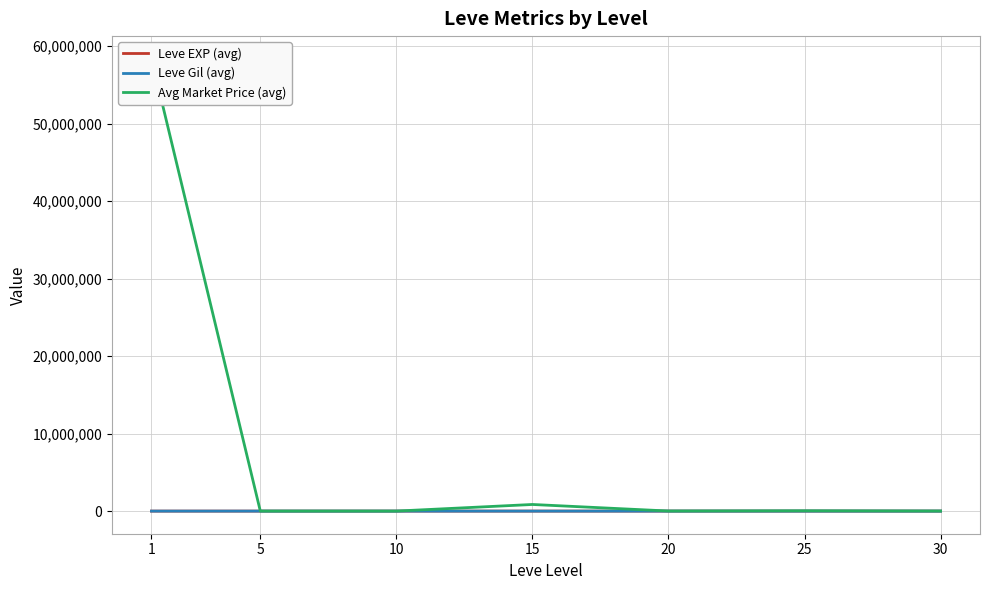

How many categories are shown in the chart?

7